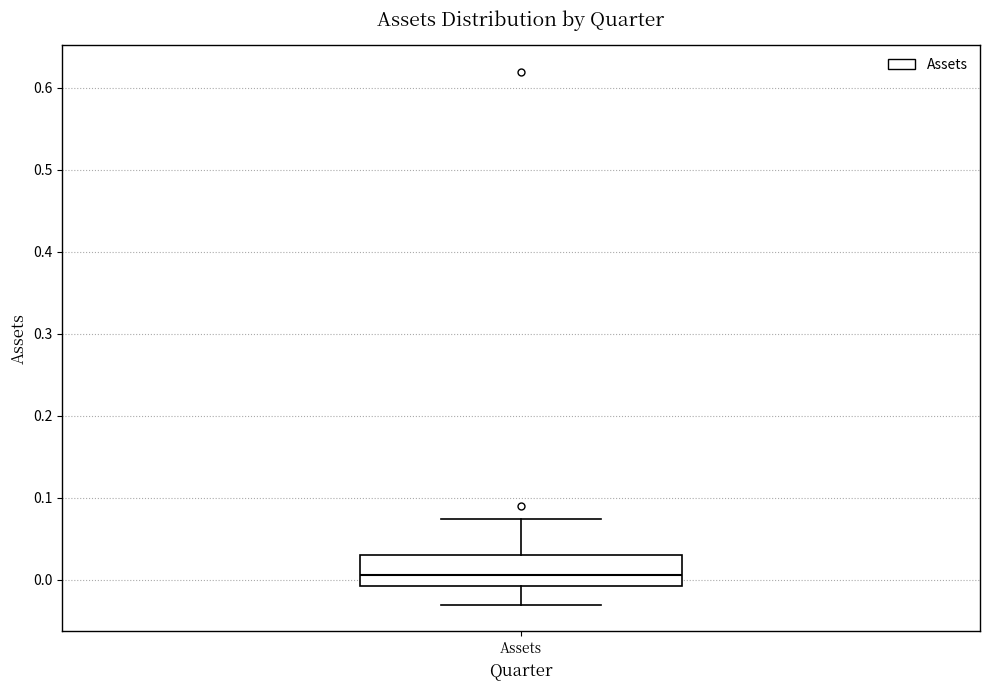

Where is the lower edge of the box for Assets on the y-axis? The values are not printed on the chart, so give them approximately, as read against the axis.

-0.01